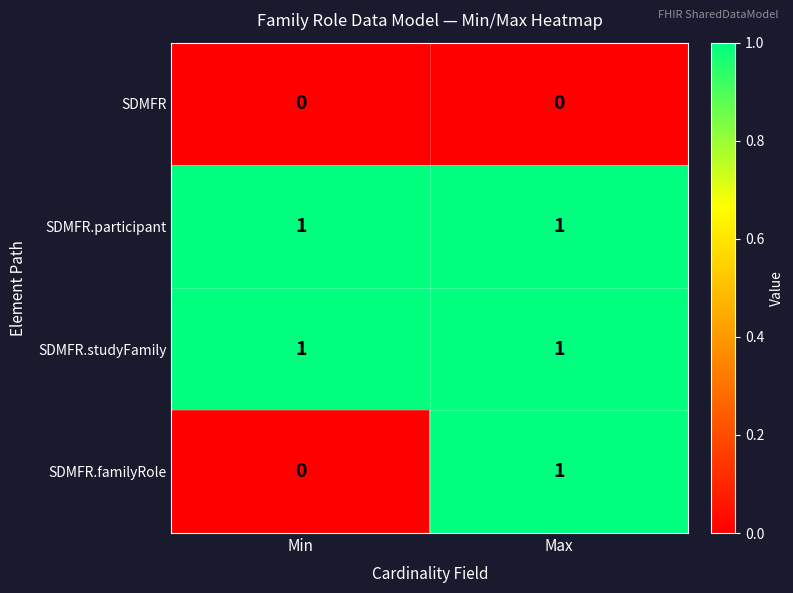

Where is SDMFR.familyRole nearest to the value 0?

Min